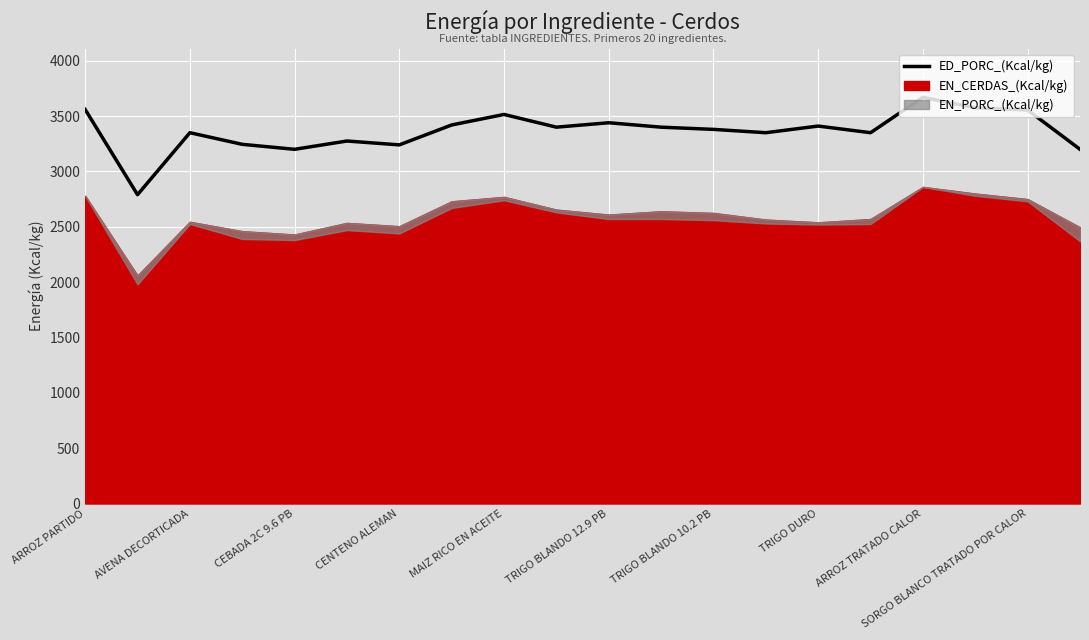

Reading left to right, what are all the values shown in this chart?

3560	2790	3350	3245	3200	3275	3240	3420	3515	3400	3440	3400	3380	3350	3410	3350	3670	3575	3555	3200